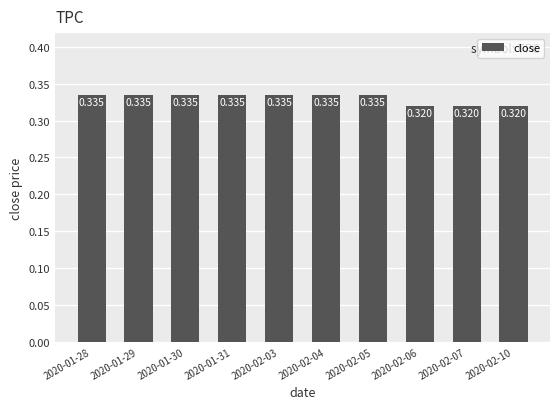

Does the chart contain any negative values?

No